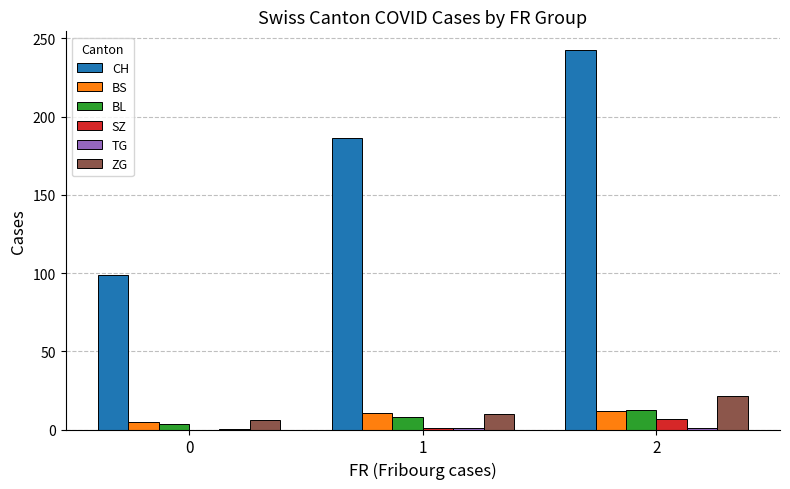

How many categories are shown in the chart?

3